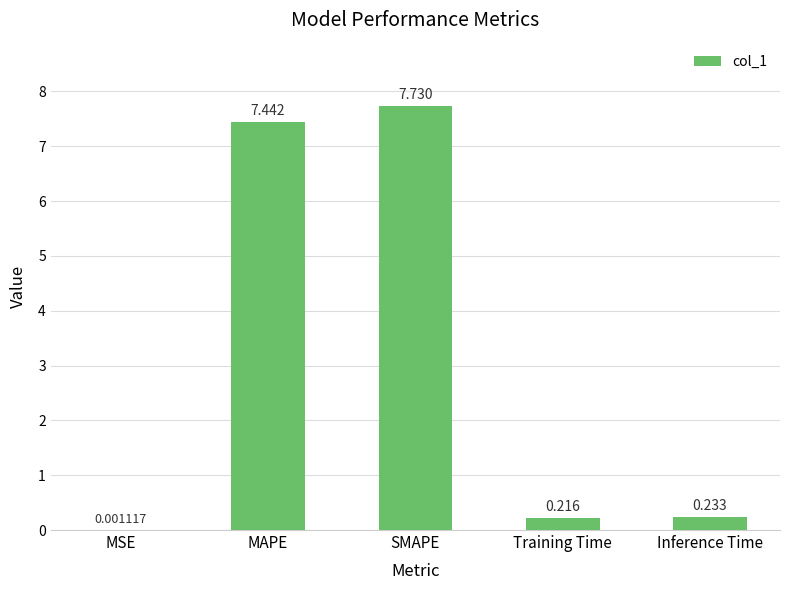

At which label is the value closest to 3?

Inference Time